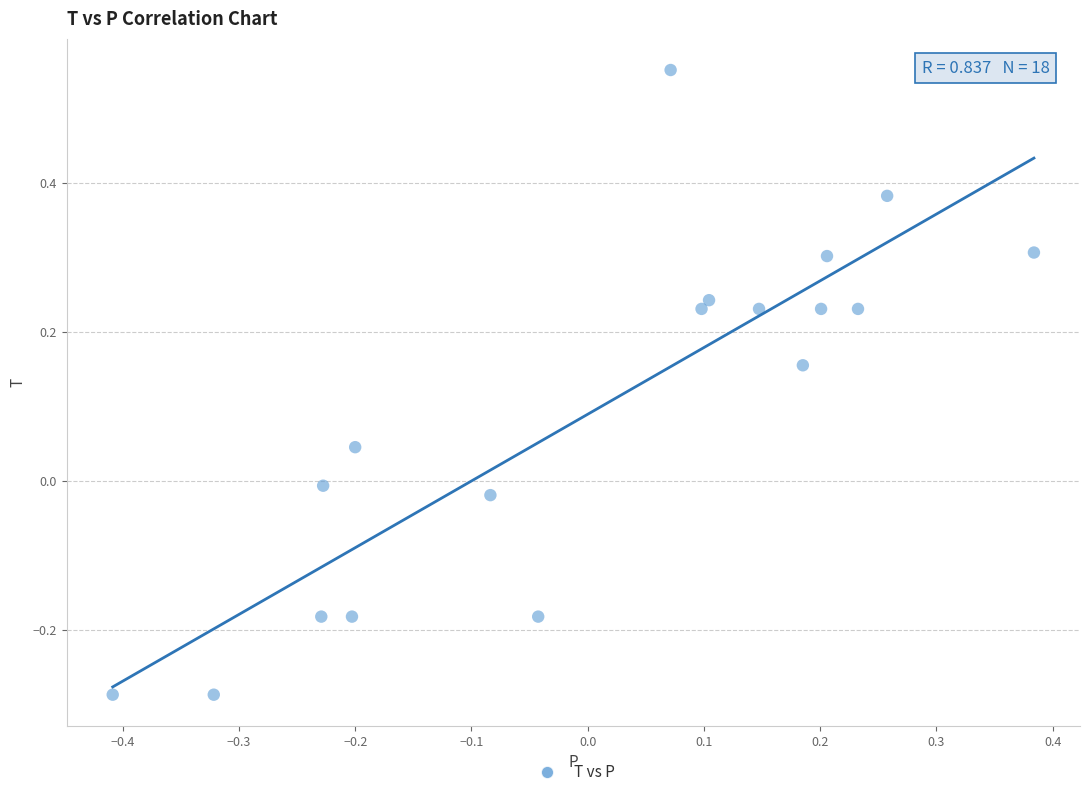

What is the range of Y values (max minus min)?

0.8